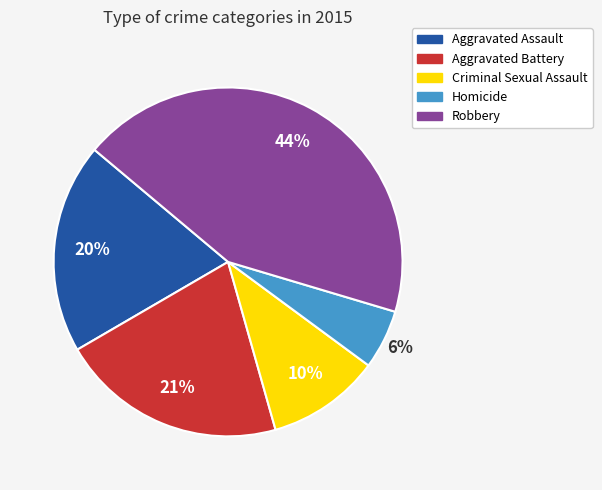

Which category has the smallest portion of the pie?

Homicide